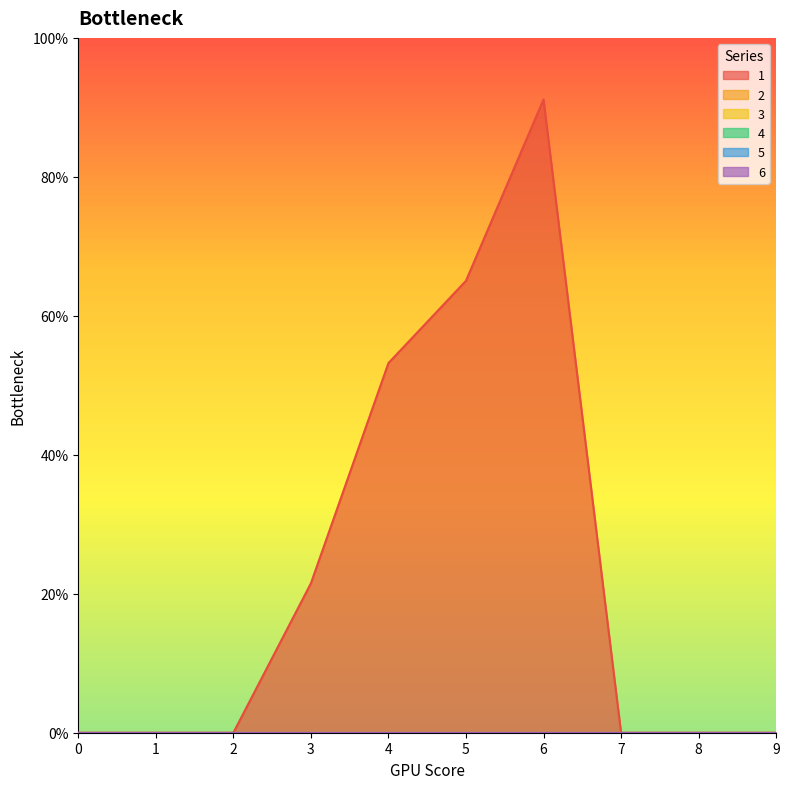

Reading left to right, transcribe all the data shown in this chart.

1: 0=0.0	1=0.0	2=0.0	3=2.1	4=5.3	5=6.5	6=9.1	7=0.0	8=0.0	9=0.0
2: 0=0.0	1=0.0	2=0.0	3=0.0	4=0.0	5=0.0	6=0.0	7=0.0	8=0.0	9=0.0
3: 0=0.0	1=0.0	2=0.0	3=0.0	4=0.0	5=0.0	6=0.0	7=0.0	8=0.0	9=0.0
4: 0=0.0	1=0.0	2=0.0	3=0.0	4=0.0	5=0.0	6=0.0	7=0.0	8=0.0	9=0.0
5: 0=0.0	1=0.0	2=0.0	3=0.0	4=0.0	5=0.0	6=0.0	7=0.0	8=0.0	9=0.0
6: 0=0.0	1=0.0	2=0.0	3=0.0	4=0.0	5=0.0	6=0.0	7=0.0	8=0.0	9=0.0